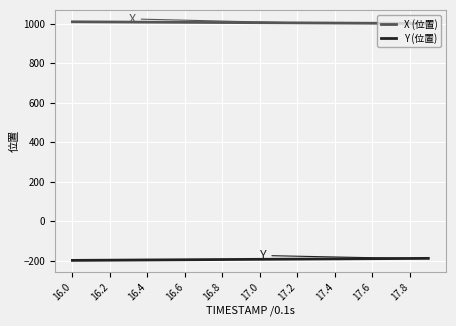

What is the smallest value displayed?

-197.9